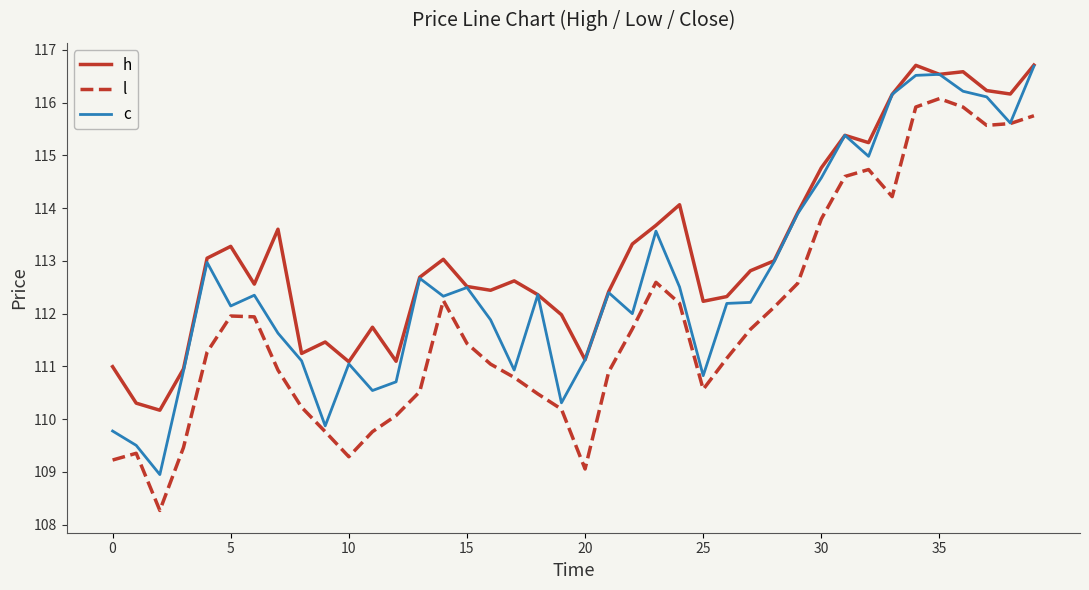

Which series has the largest total across all categories?

h